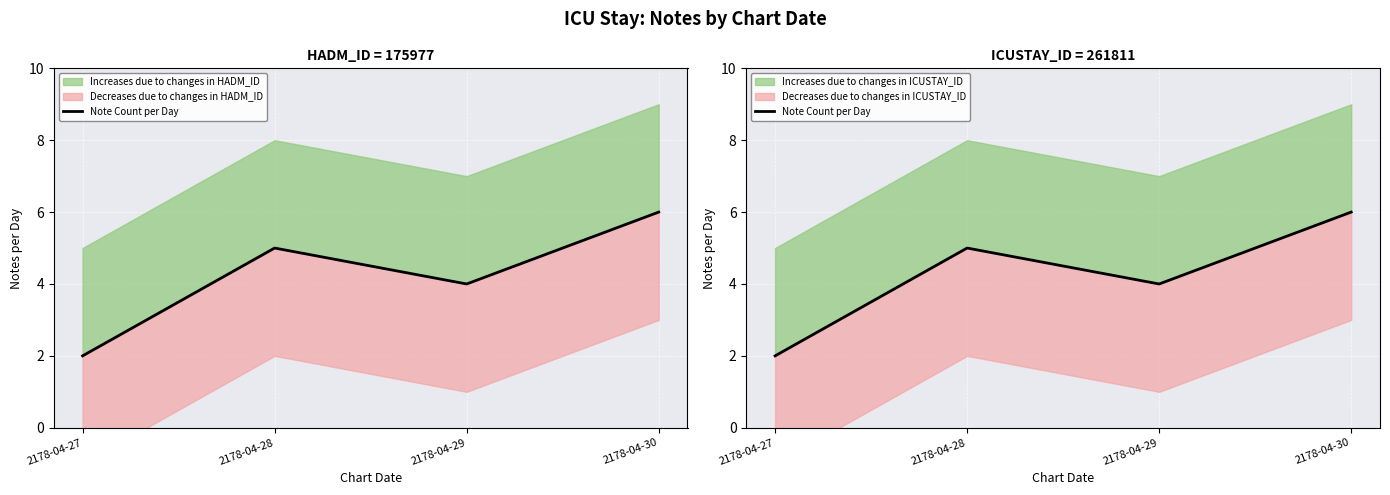

Between 2178-04-27 and 2178-04-29, which is larger?

2178-04-29